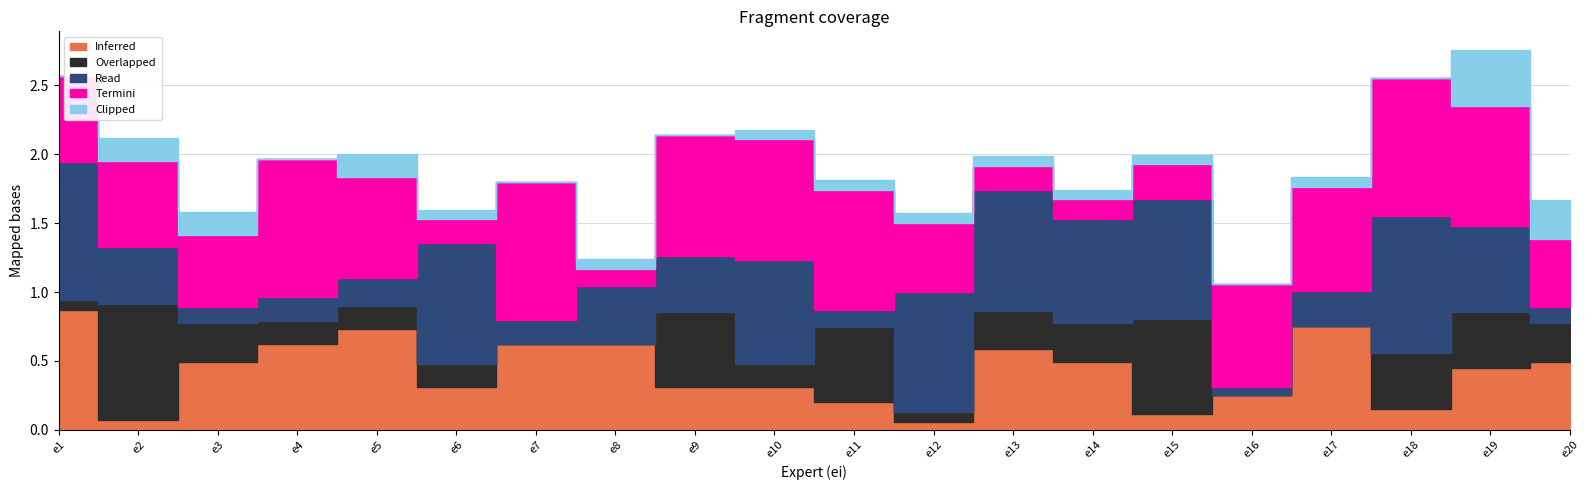

Which category has the lowest value in the Overlapped series?

e7